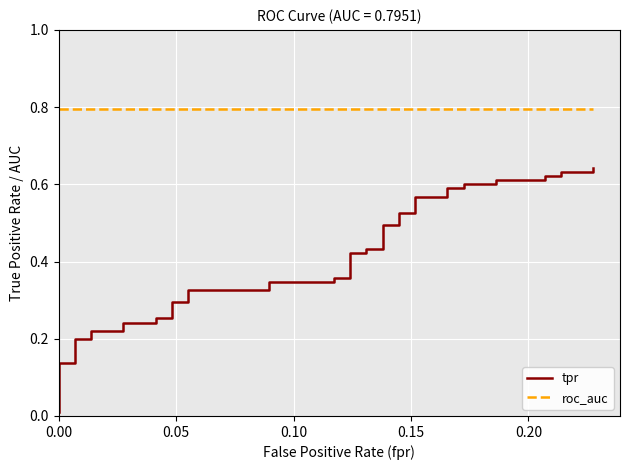

Is the value of tpr at 34 greater than the value of roc_auc at 38?

No